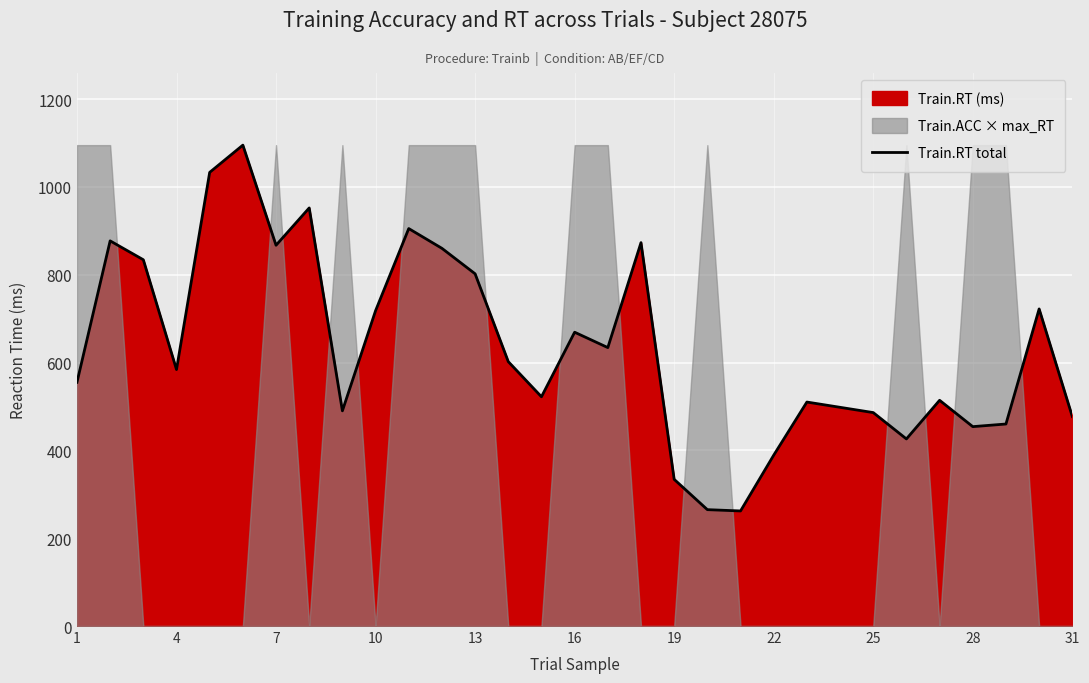

What is the average value?

634